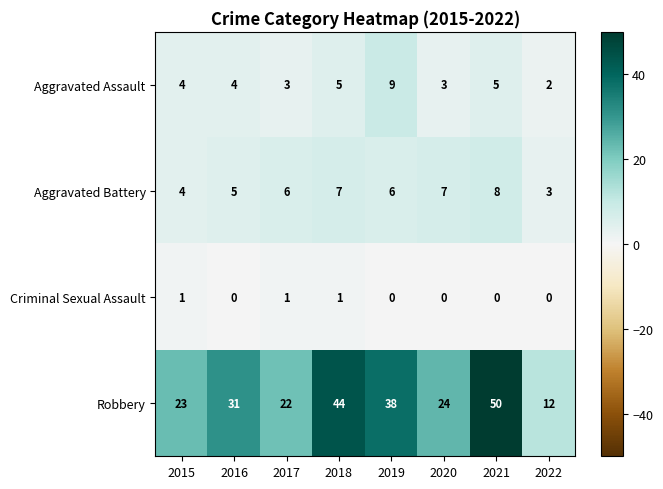

At how many categories does at least one series exceed 20?

7